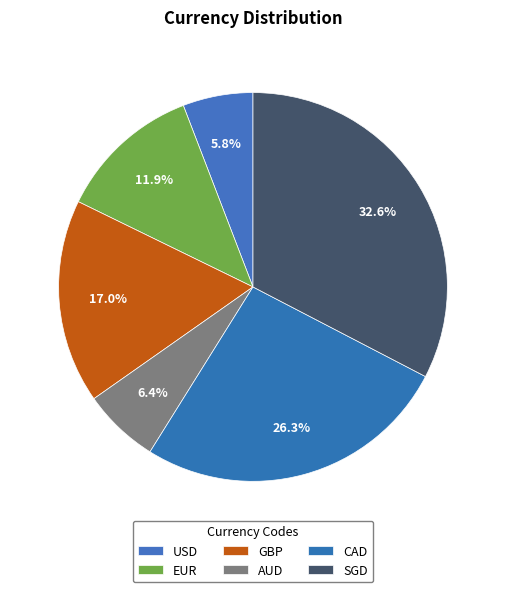

True or false: SGD accounts for 33% of the total.

True